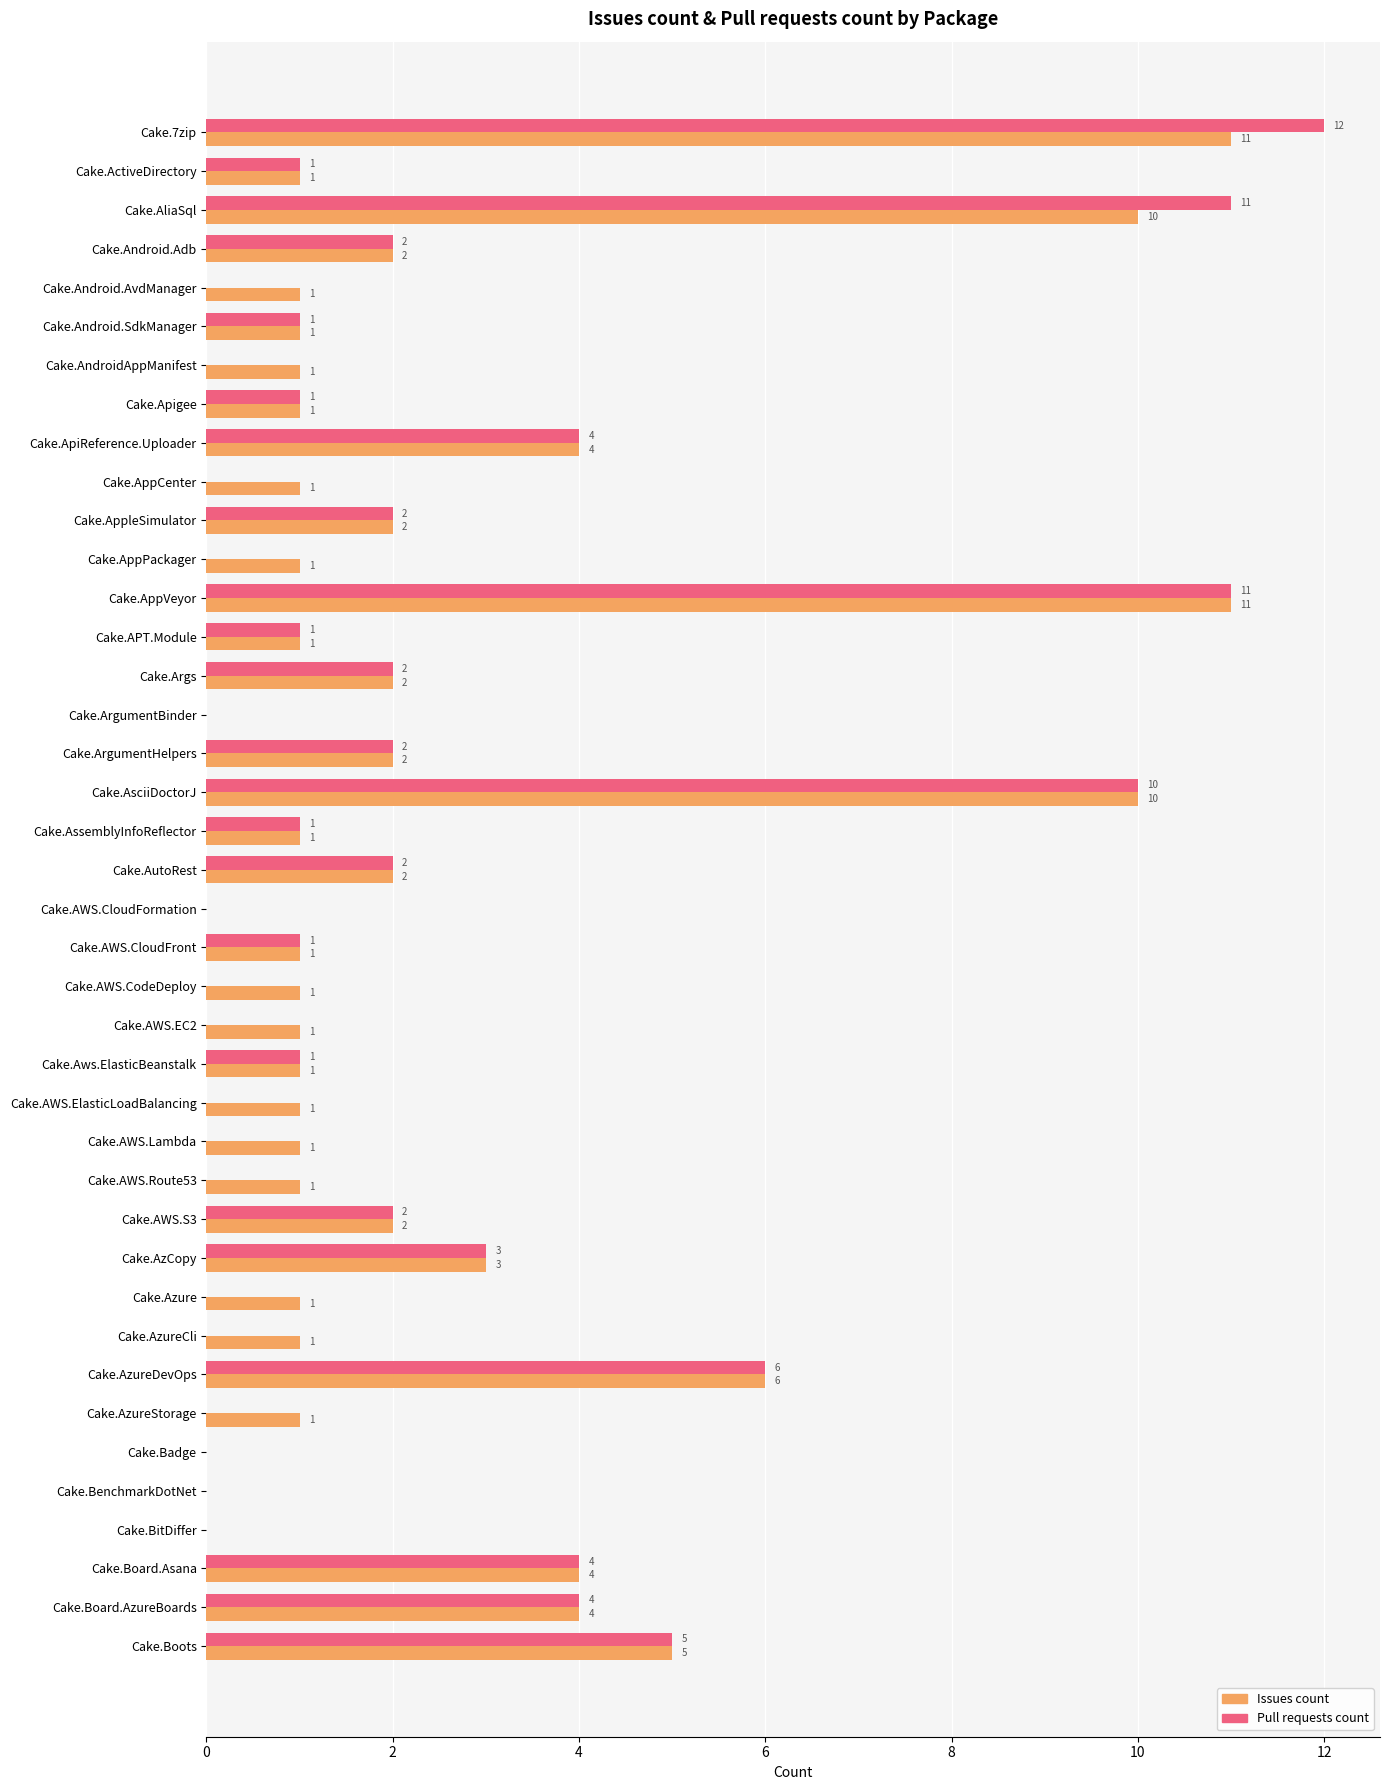

Is it true that Pull requests count equals -7 at Cake.AppCenter?

False